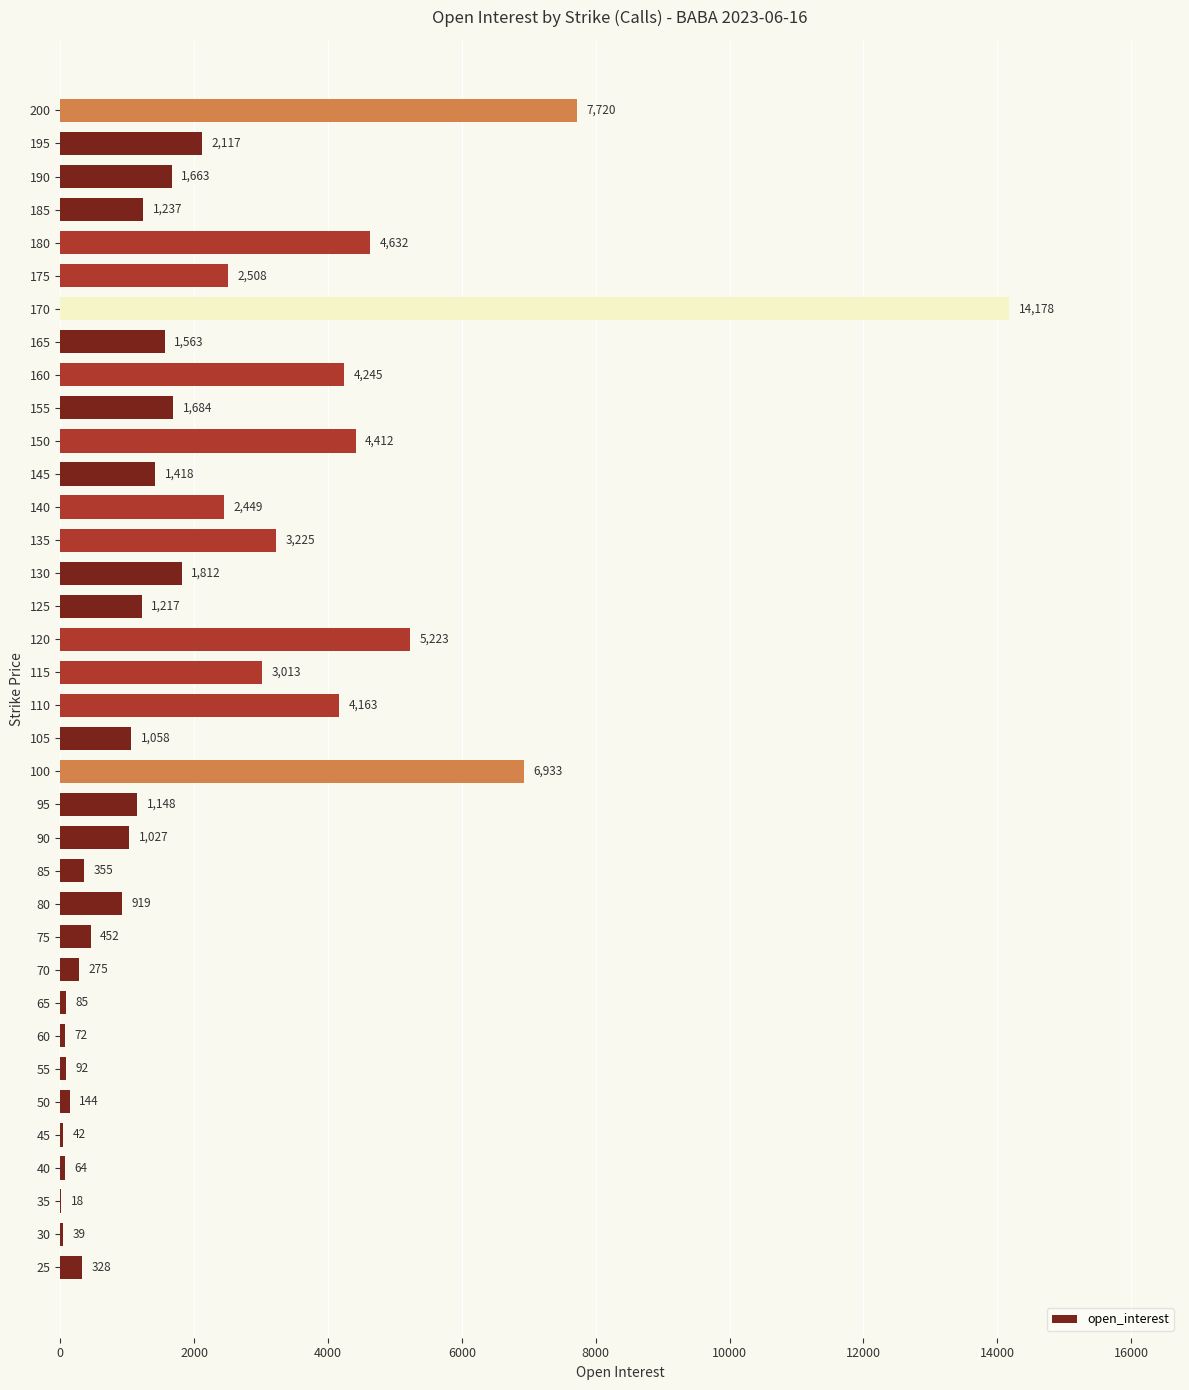

Reading bottom to top, transcribe all the data shown in this chart.

25=328	30=39	35=18	40=64	45=42	50=144	55=92	60=72	65=85	70=275	75=452	80=919	85=355	90=1027	95=1148	100=6933	105=1058	110=4163	115=3013	120=5223	125=1217	130=1812	135=3225	140=2449	145=1418	150=4412	155=1684	160=4245	165=1563	170=14178	175=2508	180=4632	185=1237	190=1663	195=2117	200=7720